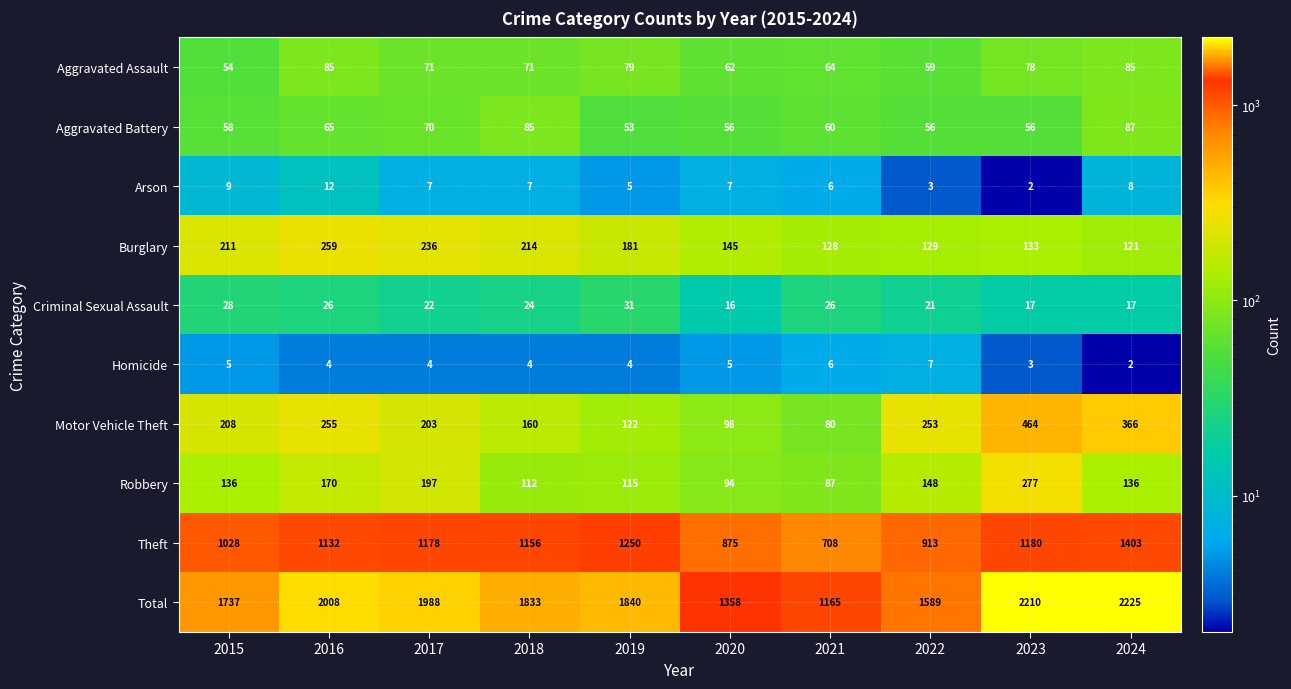

Count the number of data series in this chart.

10